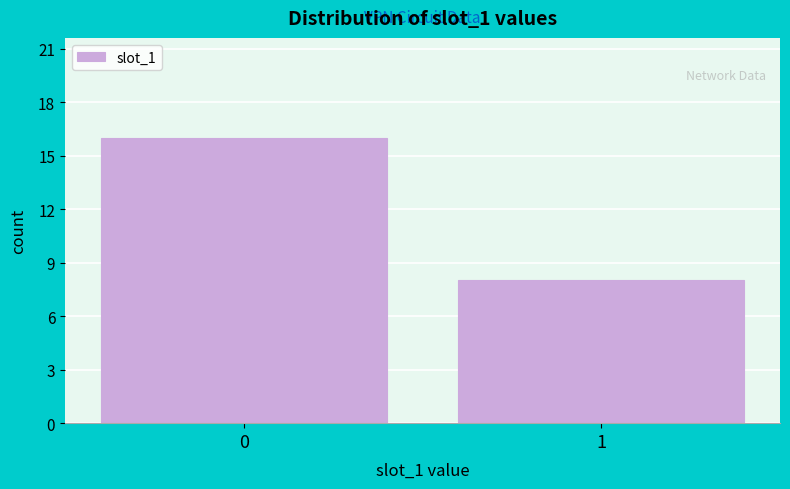

Reading right to left, extract all data points from this chart.

8	16